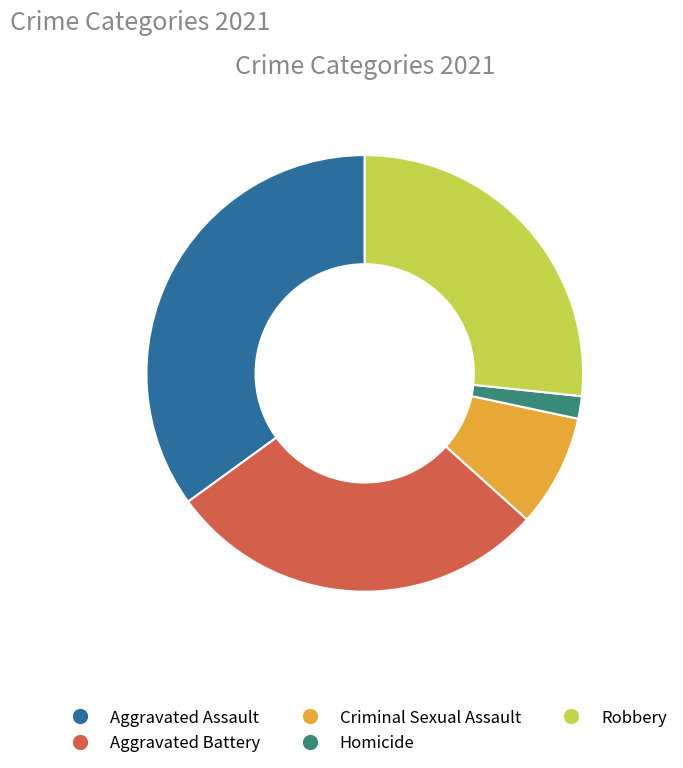

Which has a higher value, Aggravated Assault or Homicide?

Aggravated Assault